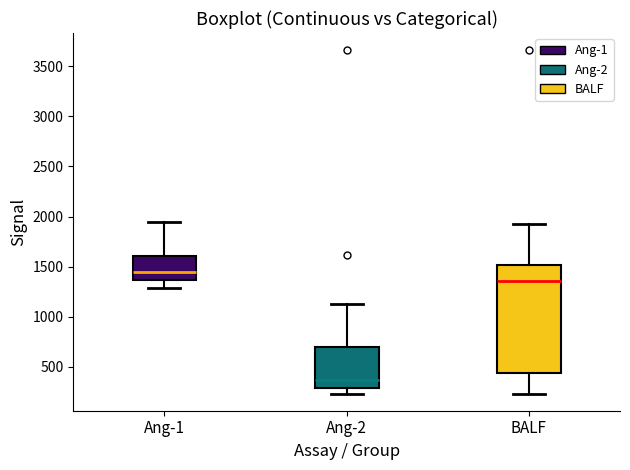

Reading left to right, read every box against the y-axis: the position of its median line, the range the box covers, and the ends of its whiskers. The values are not printed on the chart, so give them approximately, as read against the axis.

Ang-1: median 1450, box 1350 to 1600, whiskers 1300 to 1950
Ang-2: median 350, box 300 to 700, whiskers 250 to 1150
BALF: median 1350, box 450 to 1500, whiskers 250 to 1950